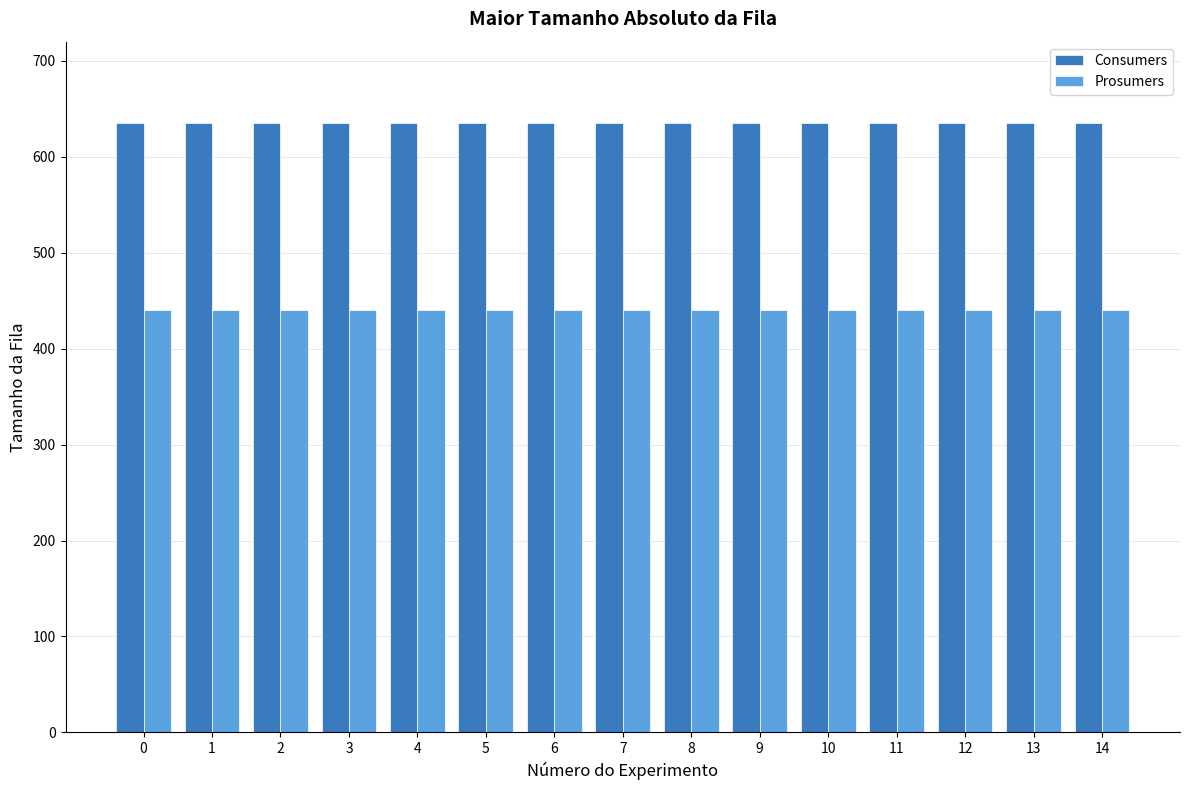

What is the sum of the Consumers values at 8 and 7?

1270